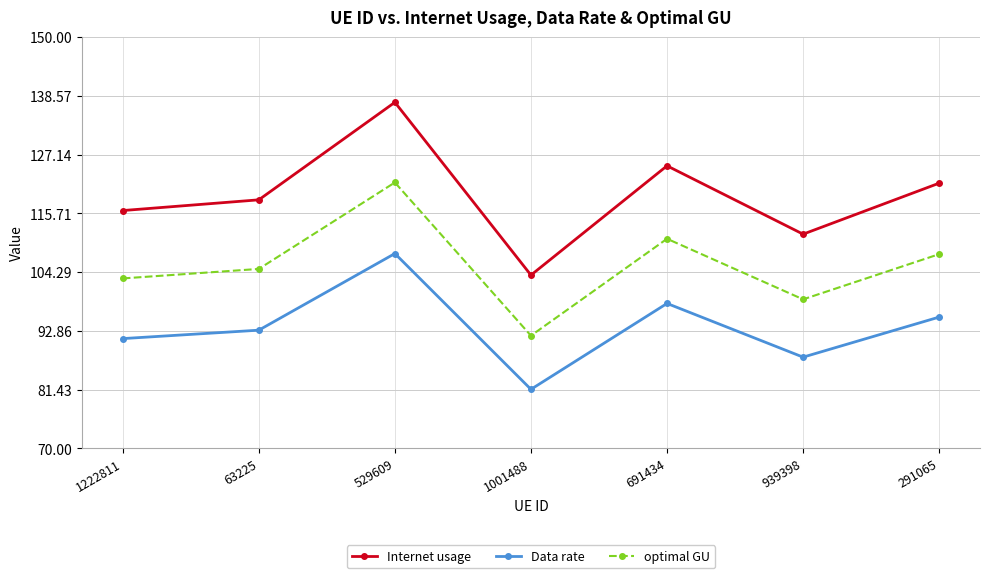

True or false: Data rate has a value of 121.1 at 939398.

False